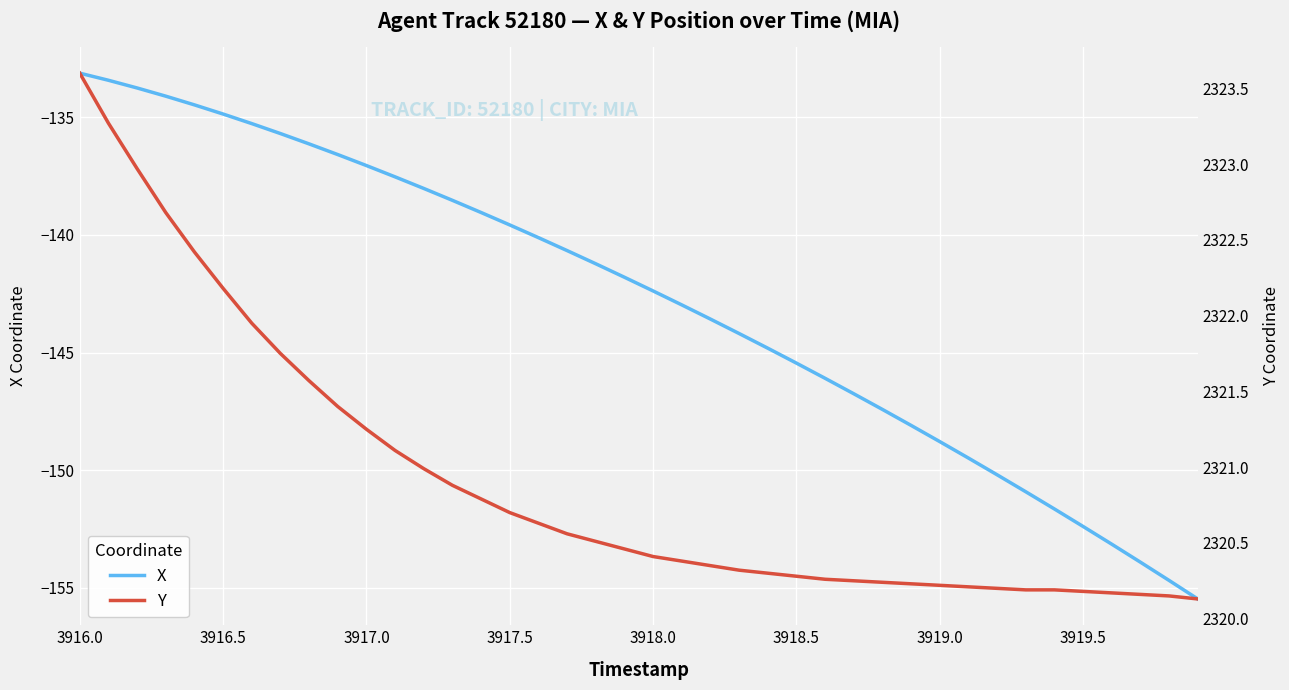

What is the lowest value of the X series?

-155.5